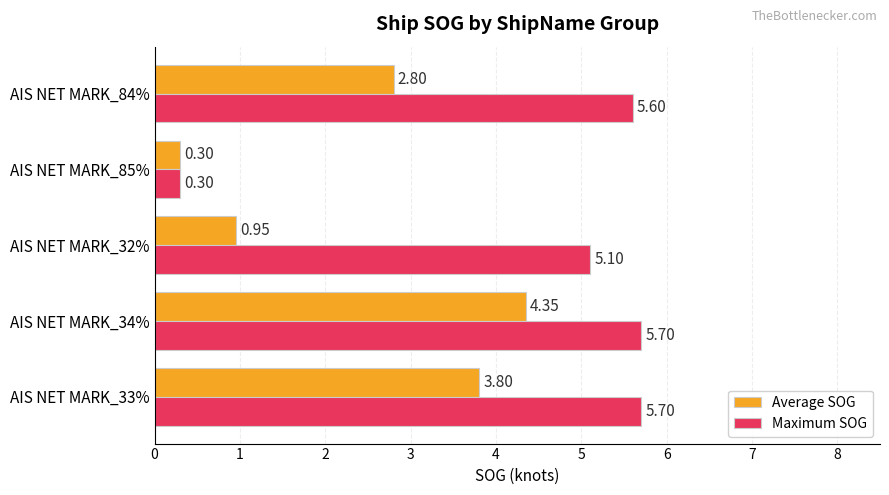

What is the minimum value shown in the chart?

0.3